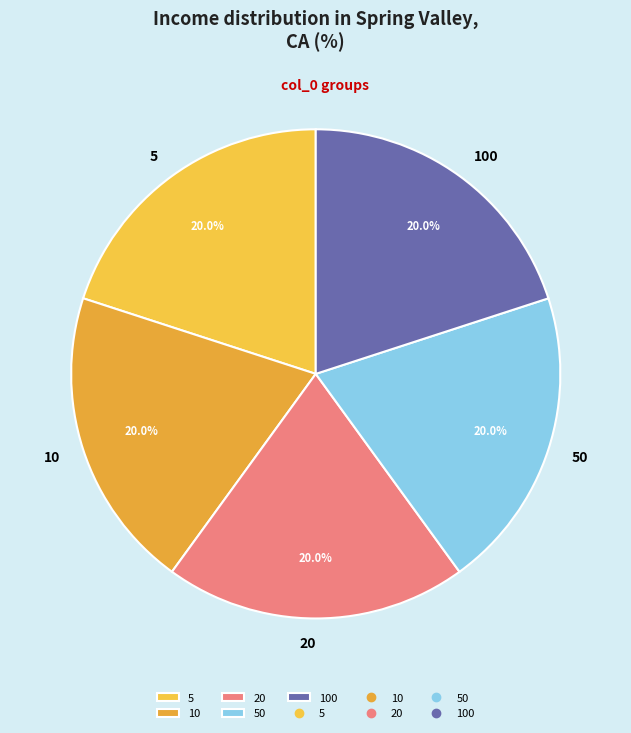

True or false: 50 accounts for 14% of the total.

False